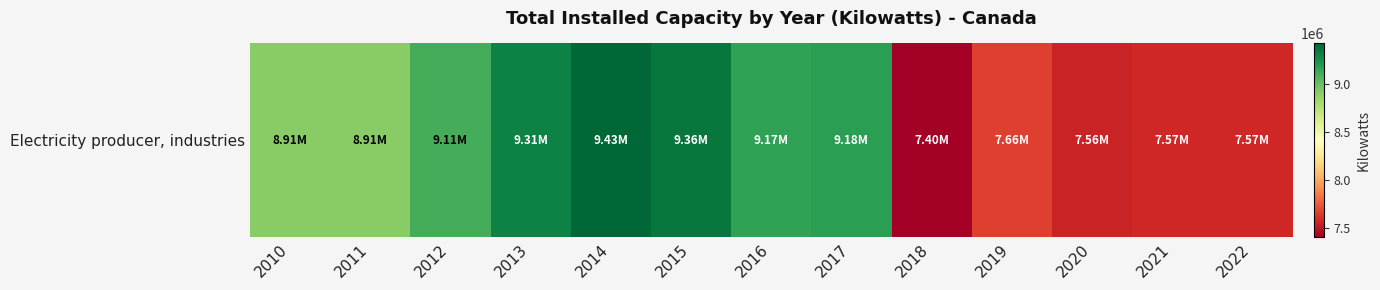

At which label is the value closest to 8415243?

2011